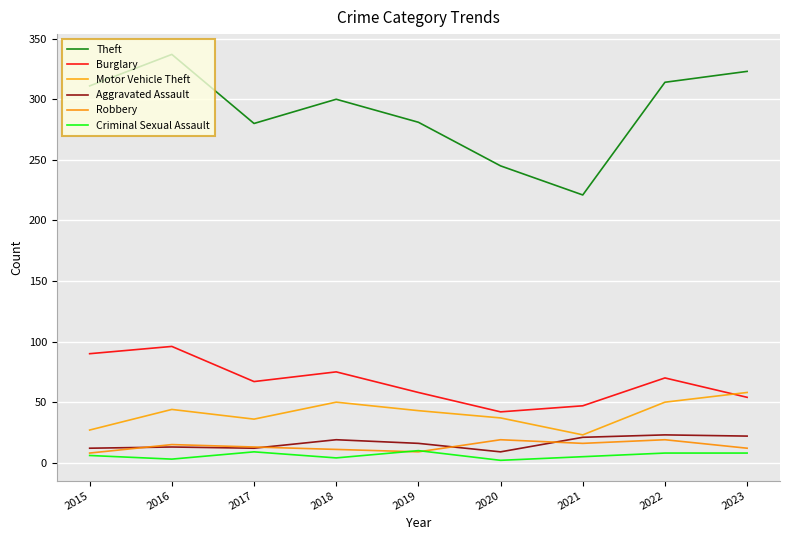

True or false: Motor Vehicle Theft has more than 0 interior local peaks.

True